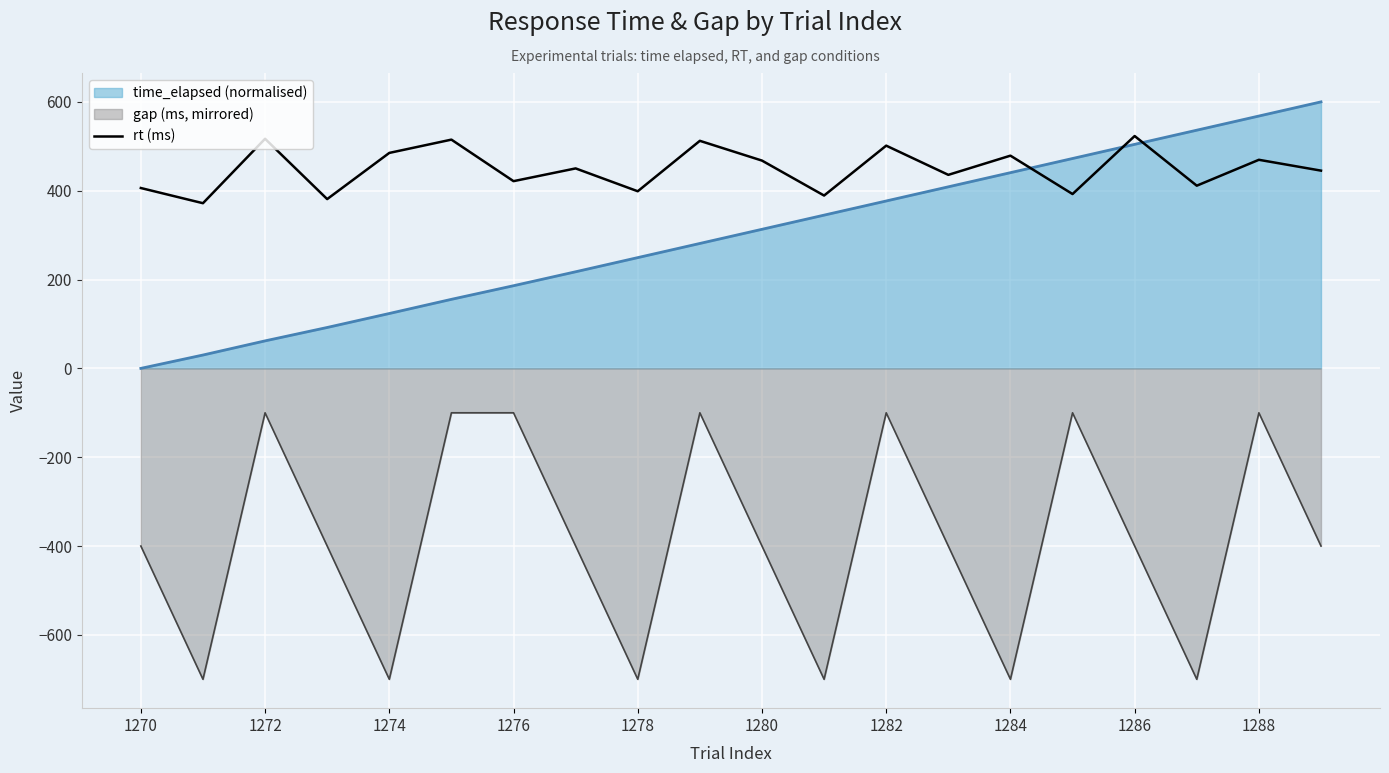

What is the change in value from 15 to 19?

+52.7